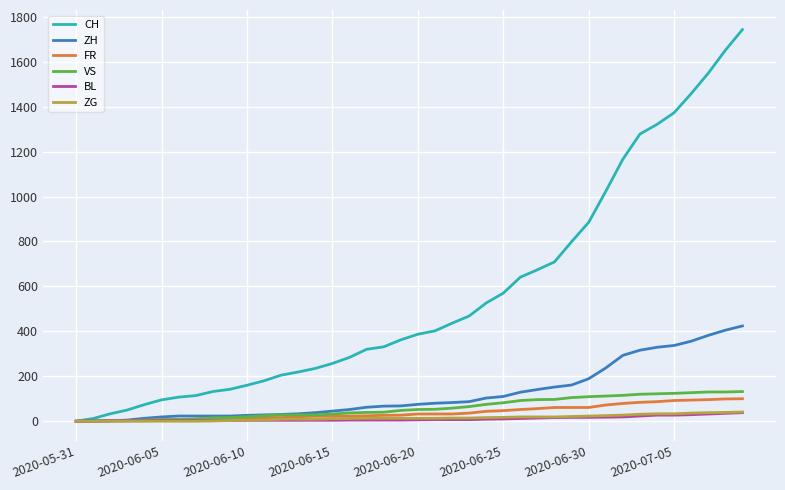

Which series has the largest range (max minus min)?

CH